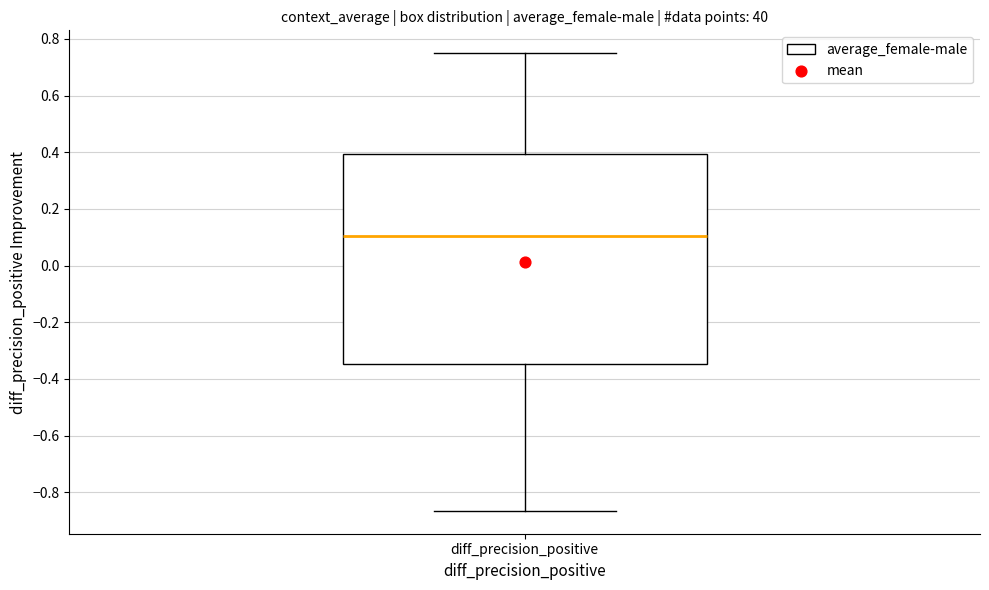

Read this box plot against the y-axis: the position of the median line, the range covered by the box, and the ends of both whiskers. The values are not printed on the chart, so give them approximately, as read against the axis.

median 0.10, box -0.34 to 0.40, whiskers -0.86 to 0.74